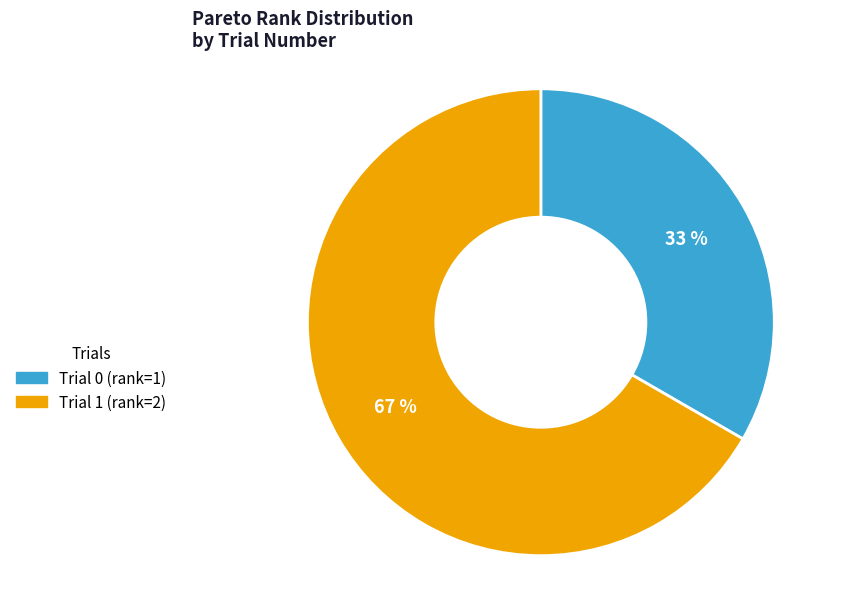

Is it true that Trial 1 (rank=2) is 62% of the pie?

False